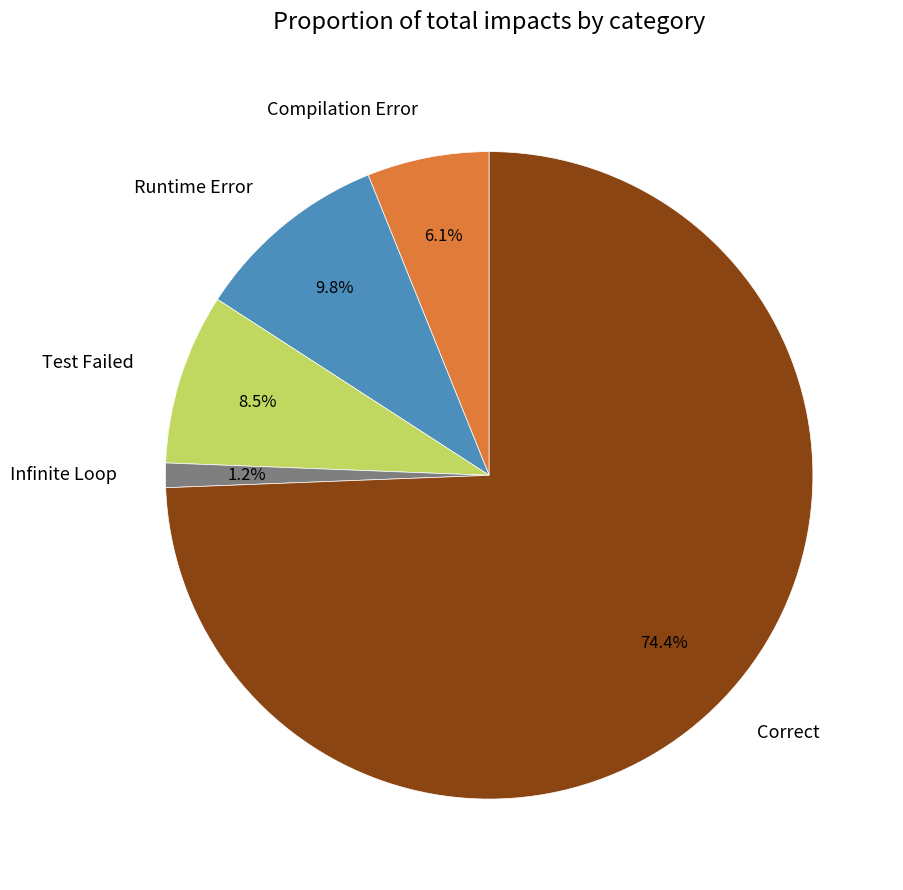

To the nearest percent, what percentage of the pie is Correct?

74%